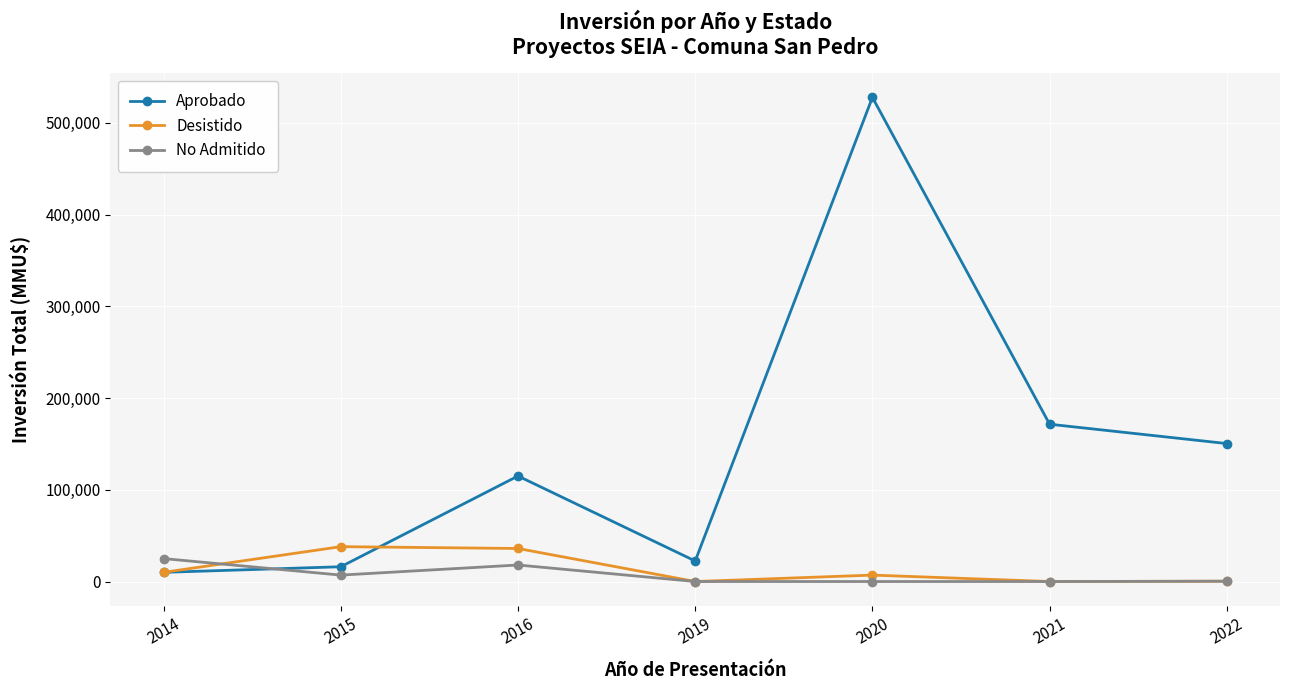

After their last crossing, which series has the higher values: Aprobado or No Admitido?

Aprobado